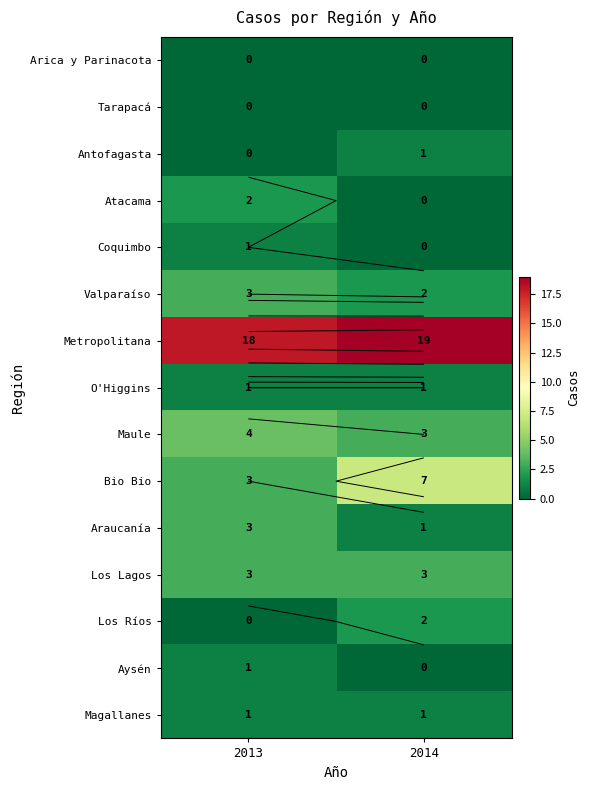

At which category is the sum across all series the highest?

2013